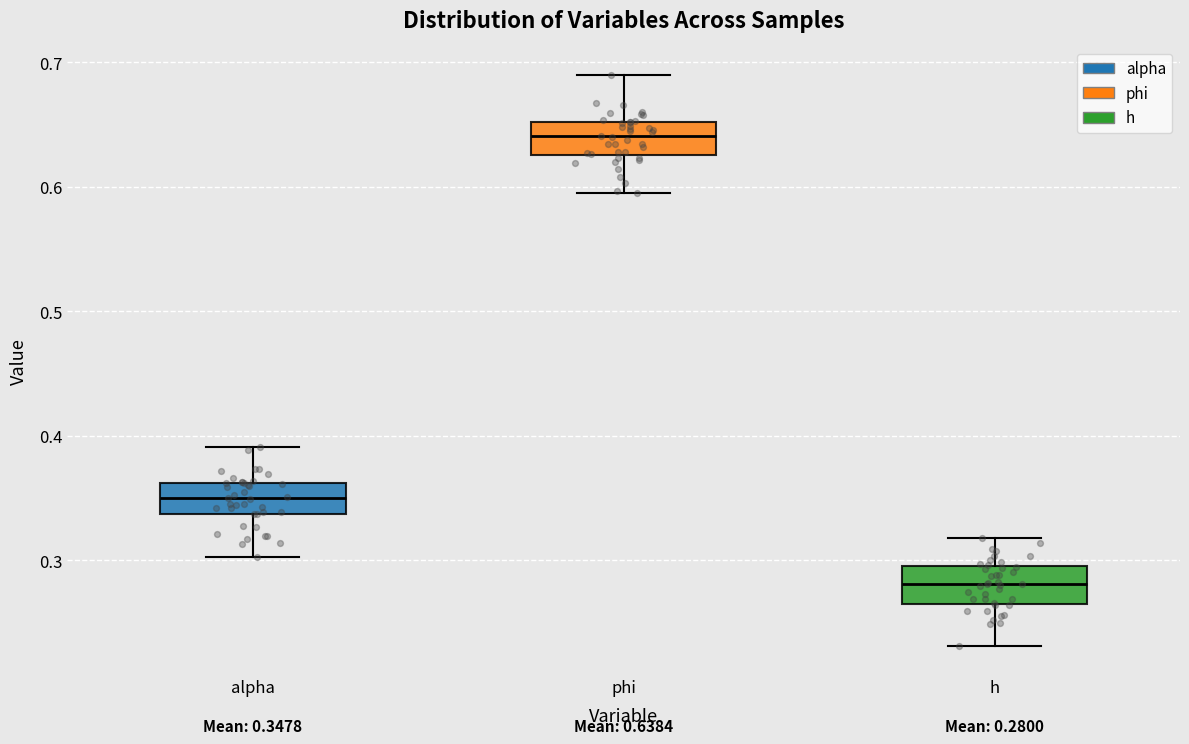

Which box's median line is the highest?

phi